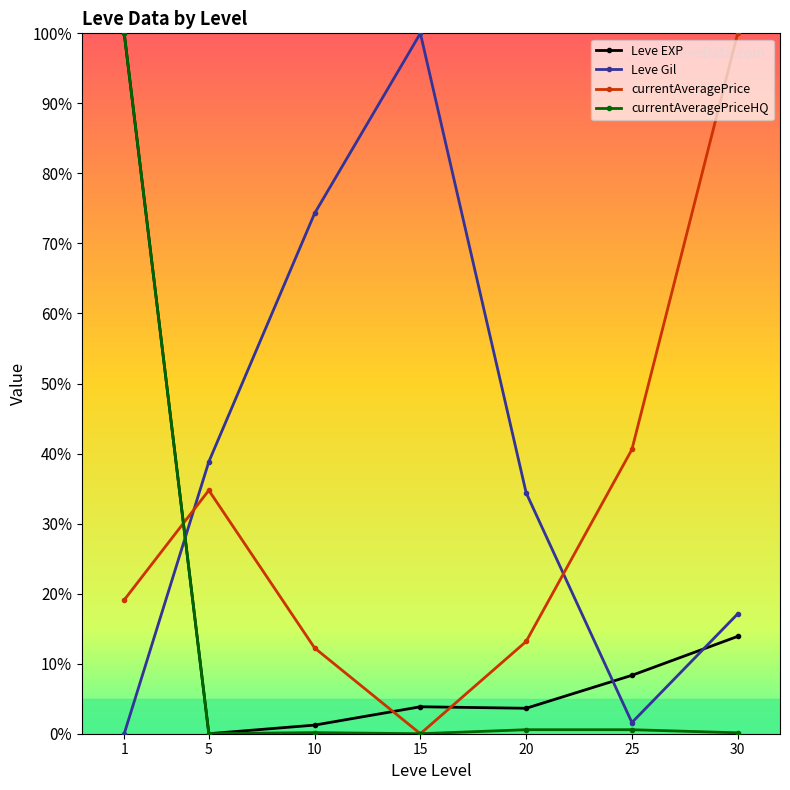

True or false: currentAveragePrice has more than 2 points higher than both neighbors.

False